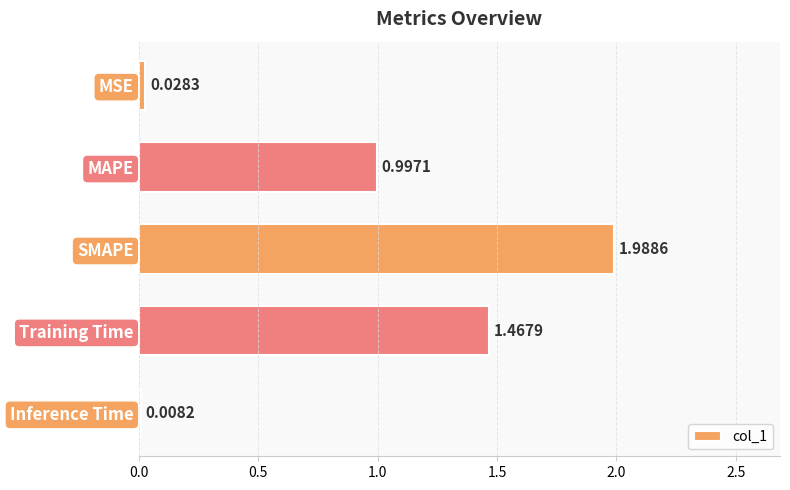

Where is the data nearest to the value 0?

Inference Time